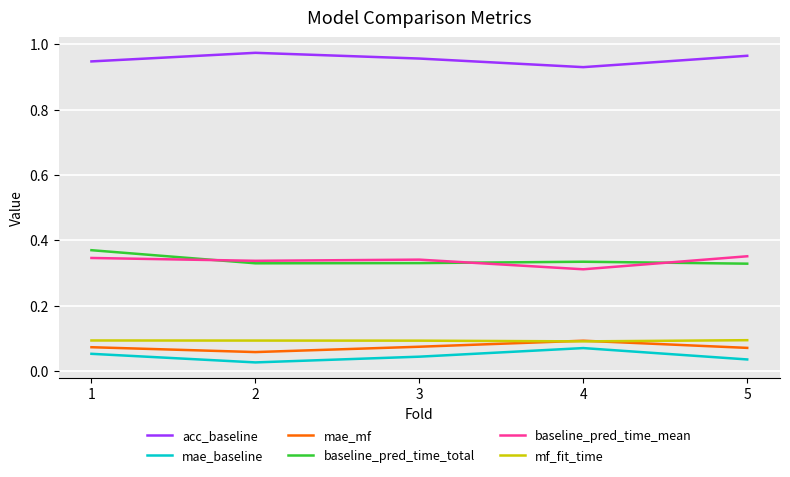

What is the total value across all series at 1?

1.9